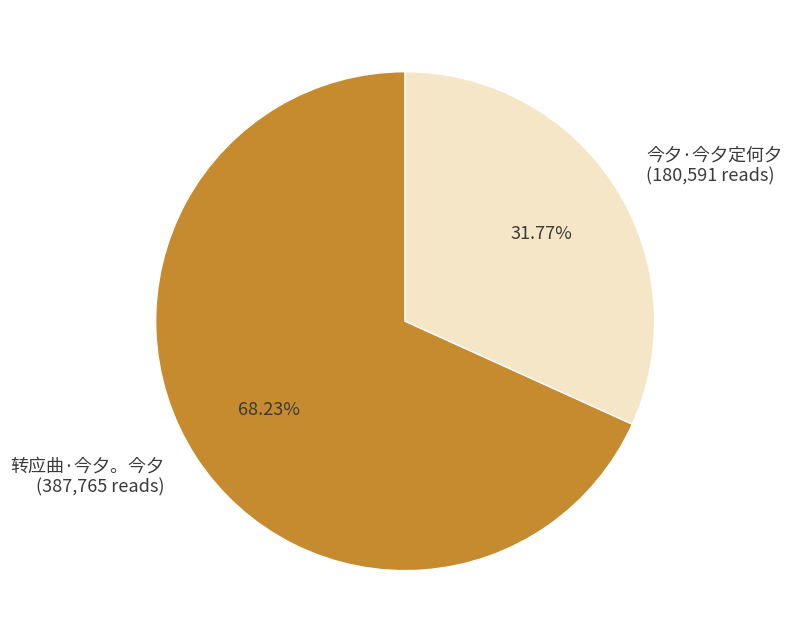

The 今夕·今夕定何夕 slice represents 32% of the pie. True or false?

True